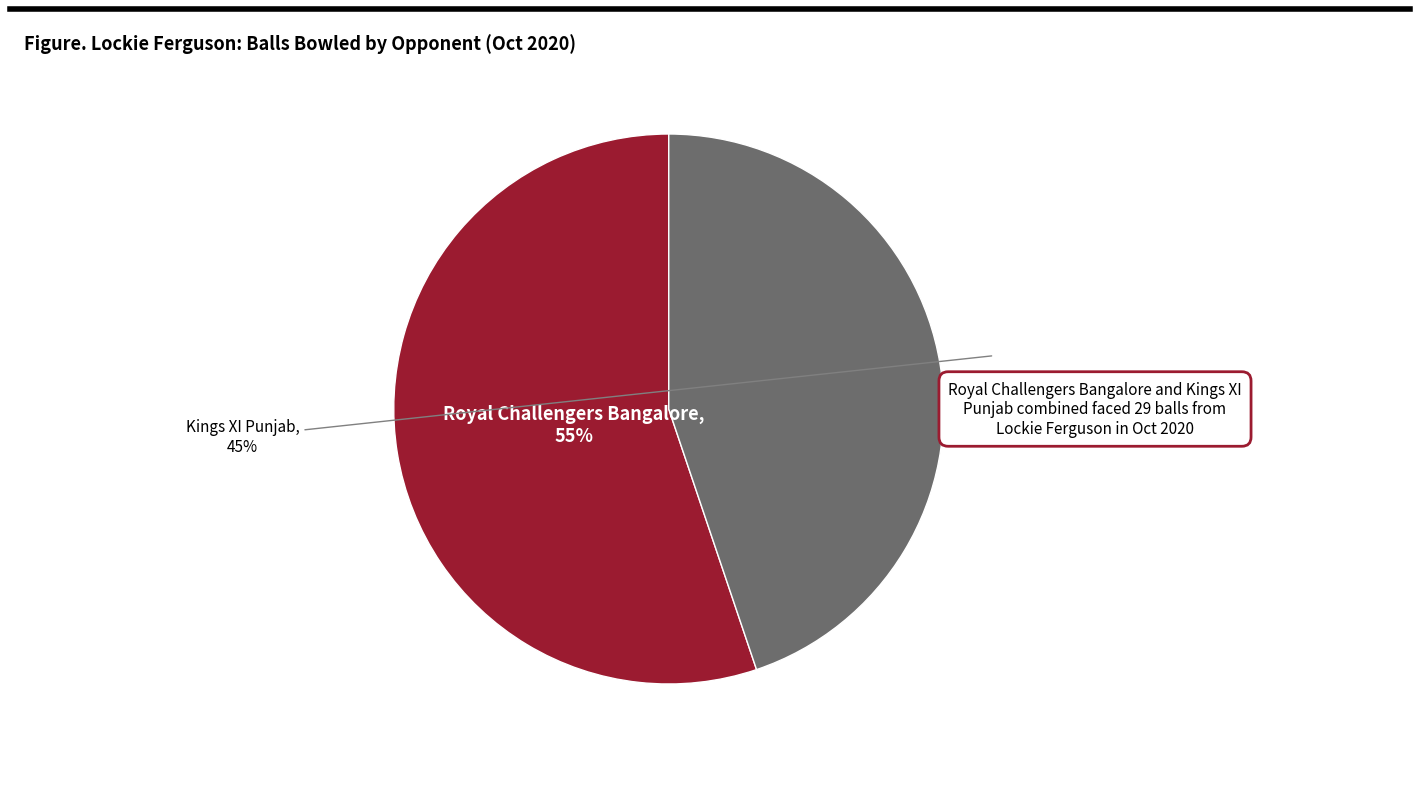

Which has a higher value, Kings XI Punjab or Royal Challengers Bangalore?

Royal Challengers Bangalore